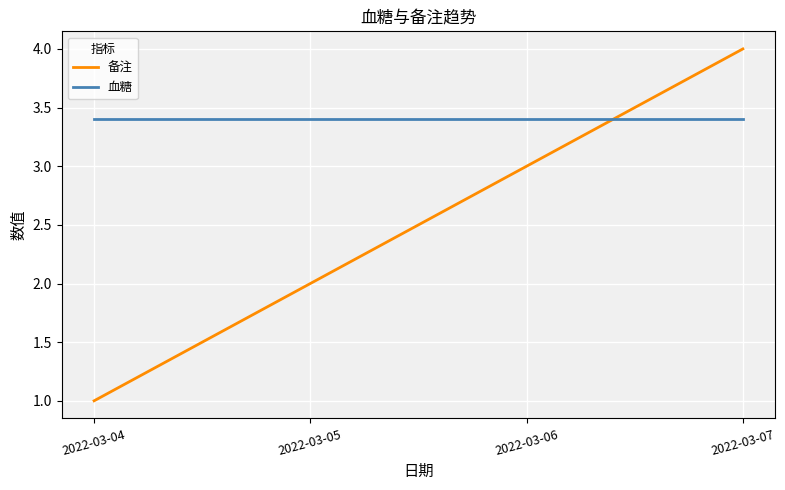

At which label is 备注 closest to 2?

2022-03-05